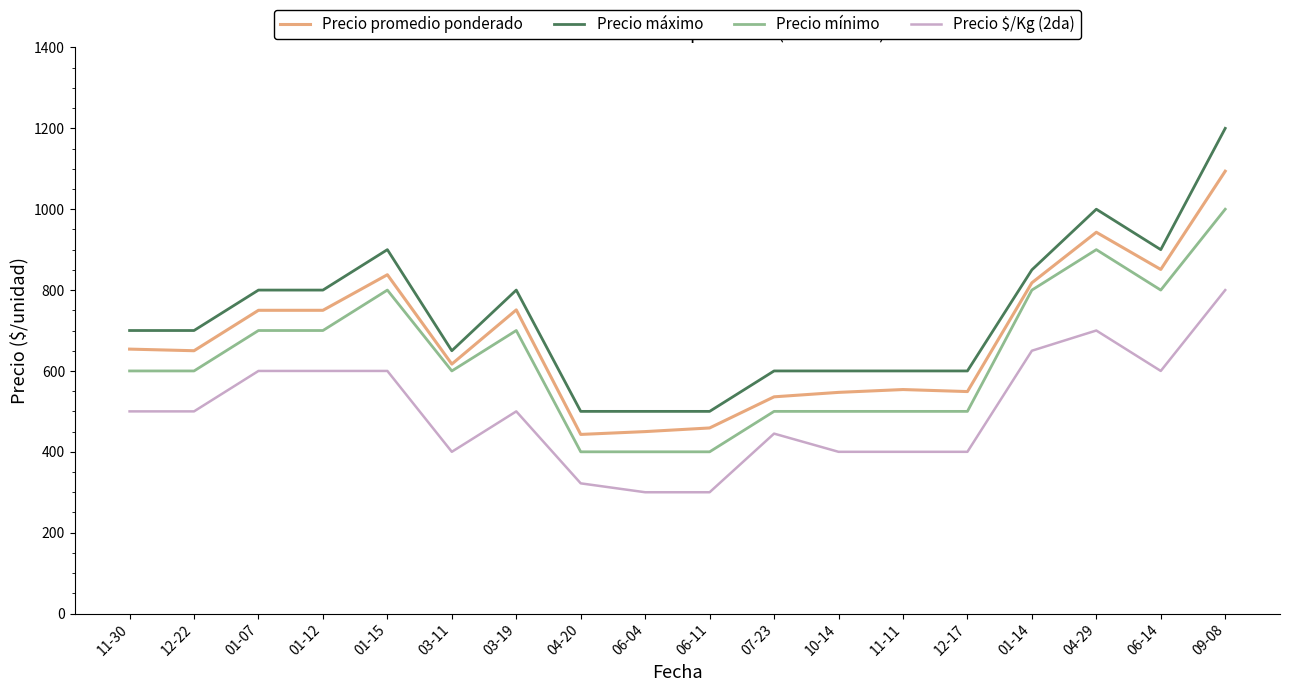

Which series has the widest spread of values?

Precio máximo